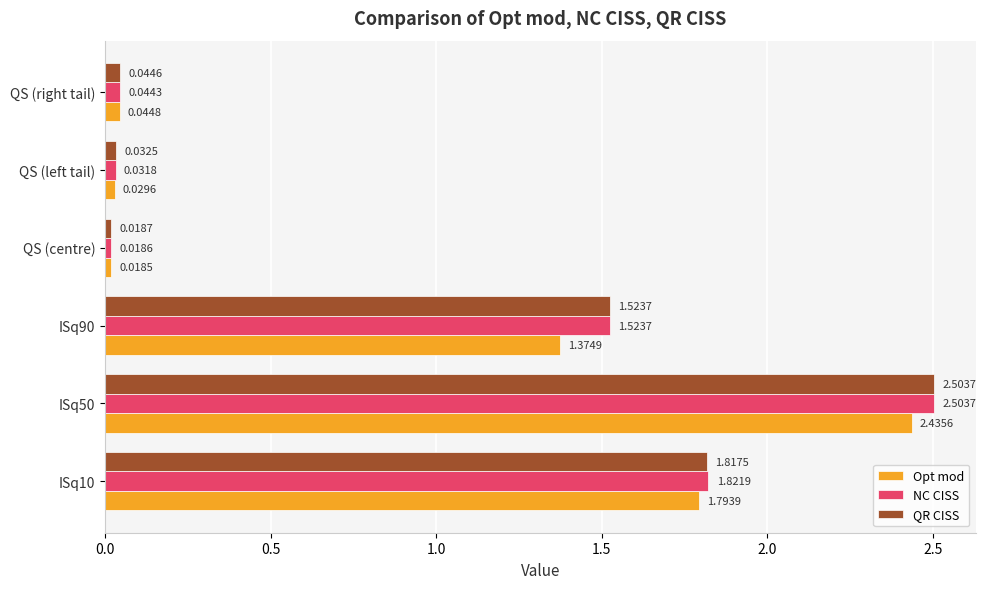

At how many categories does at least one series exceed 1?

3